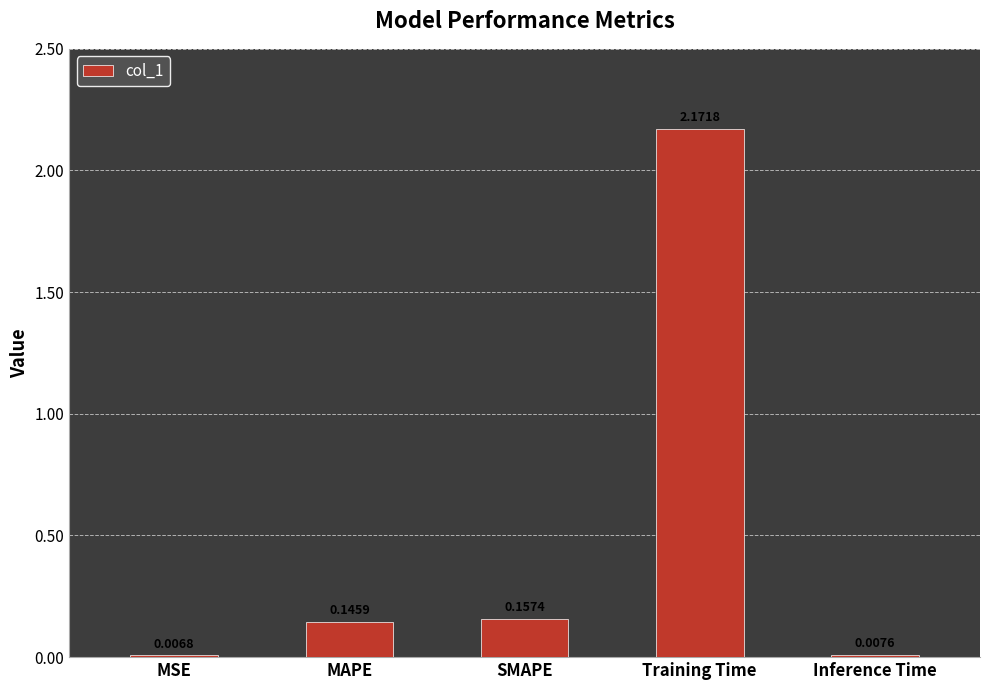

What is the sum of all values?

2.5